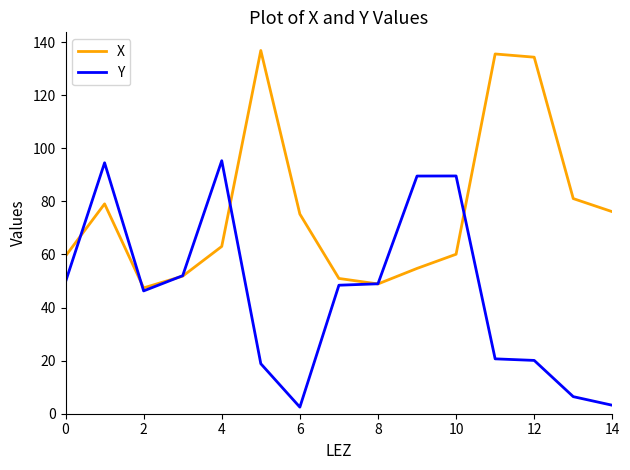

What is the highest value of the X series?

136.8